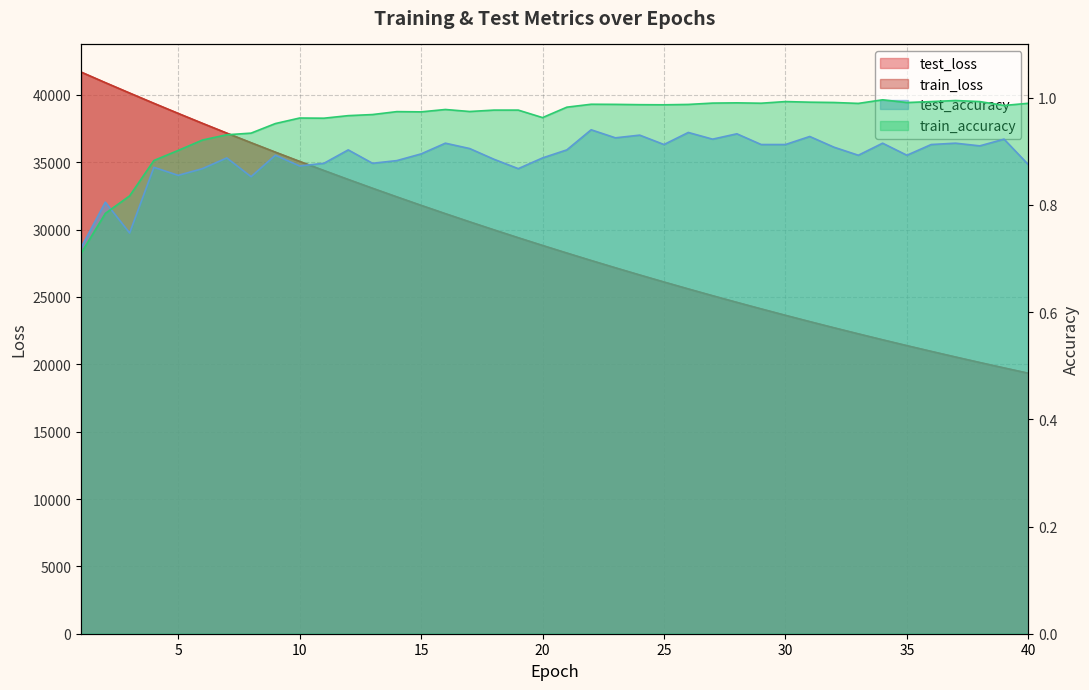

What is the sum of all train_loss values?

1169253.0